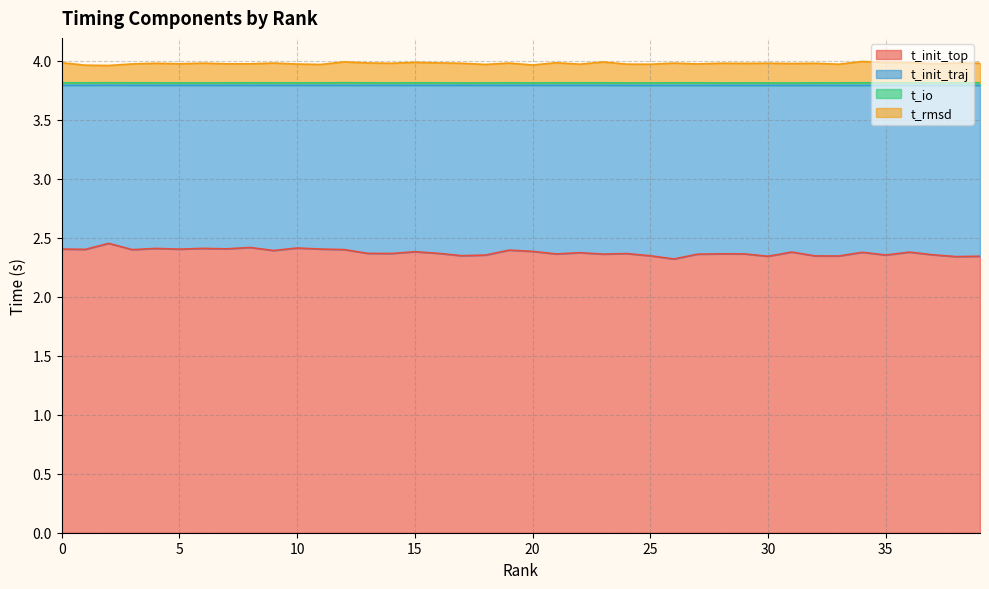

At how many categories does at least one series exceed 3?

40